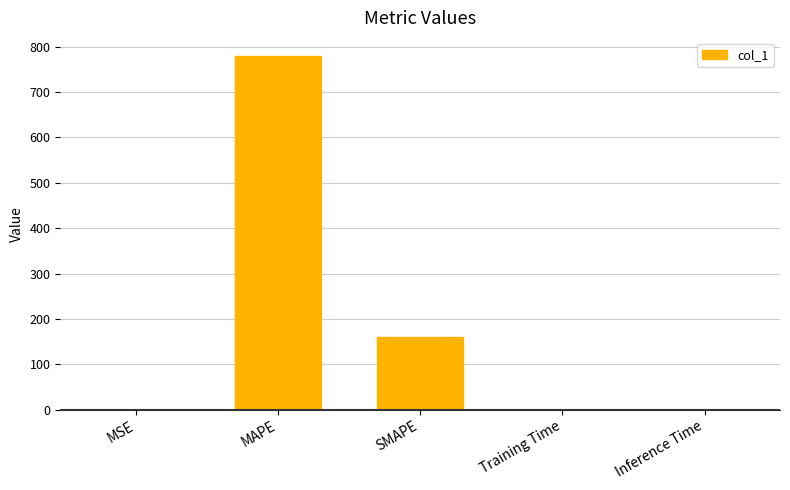

Is it true that the value at SMAPE is 159.2?

True